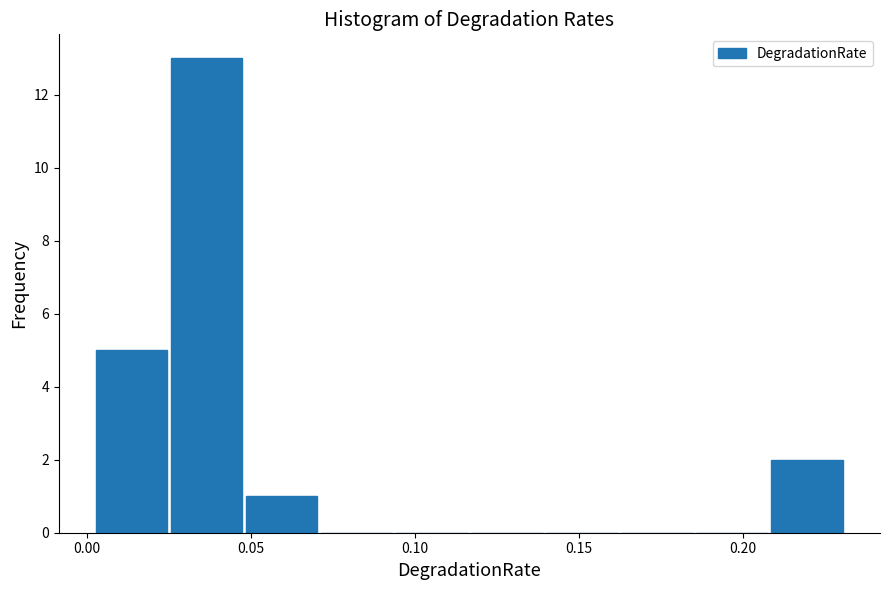

Reading left to right, list every bar in this chart as the range it spans on the x-axis followed by its height. Neither the bar edges nor the heights are printed on the chart, so give them approximately, as read against the axes.

0.000 to 0.025: 5
0.025 to 0.050: 13
0.050 to 0.070: 1
0.070 to 0.095: 0
0.095 to 0.115: 0
0.115 to 0.140: 0
0.140 to 0.160: 0
0.160 to 0.185: 0
0.185 to 0.210: 0
0.210 to 0.230: 2